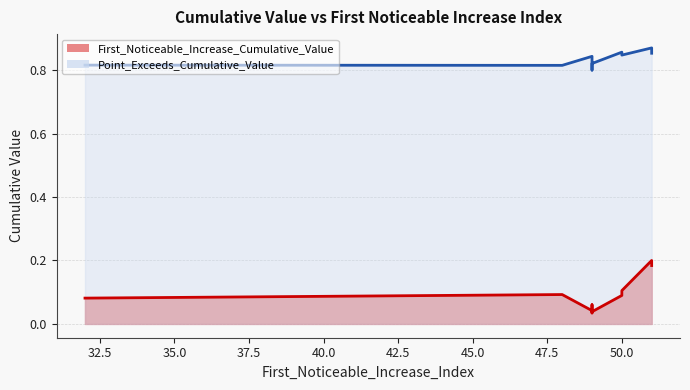

What is the value of the Point_Exceeds_Cumulative_Value point at the 5th from the left?

0.8